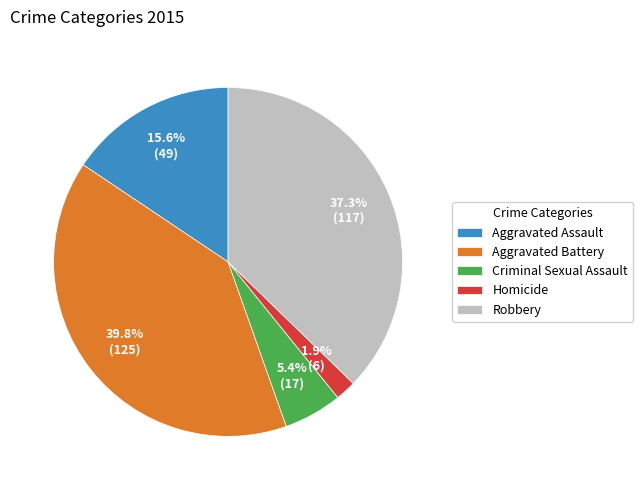

True or false: Criminal Sexual Assault accounts for 14% of the total.

False